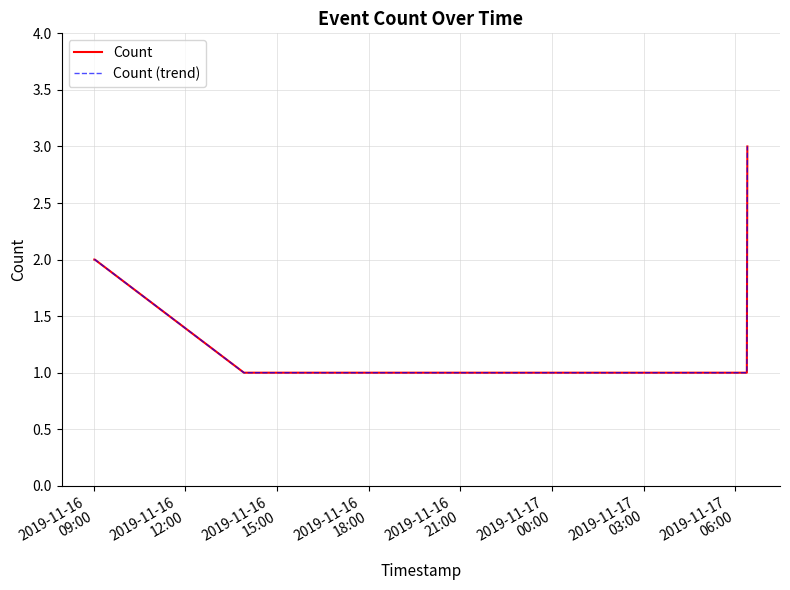

What is the sum of all Count (trend) values?

12